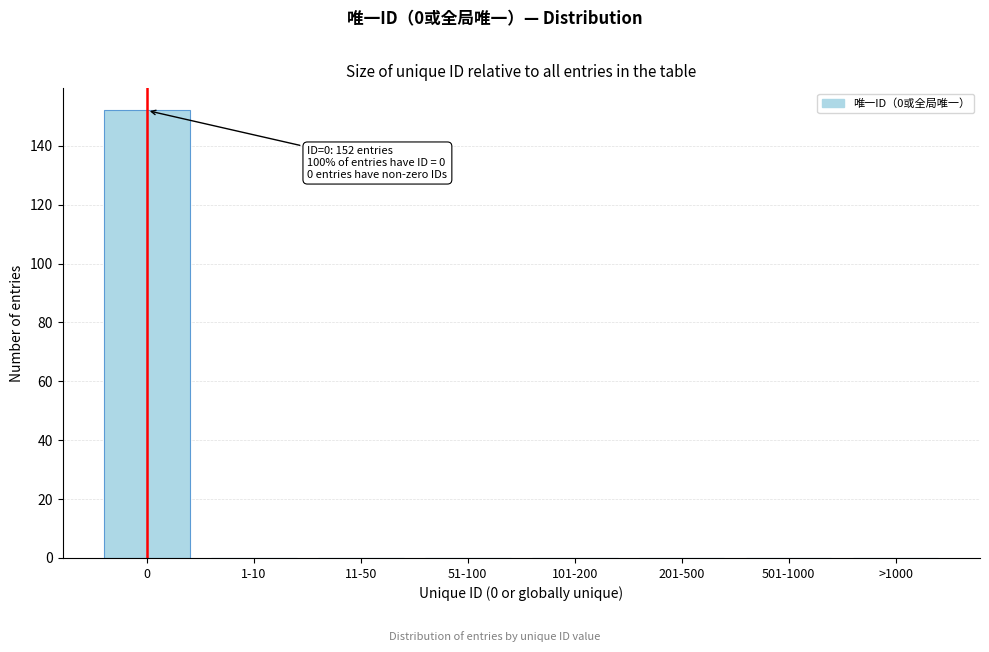

Reading right to left, extract all data points from this chart.

>1000=0	501-1000=0	201-500=0	101-200=0	51-100=0	11-50=0	1-10=0	0=152